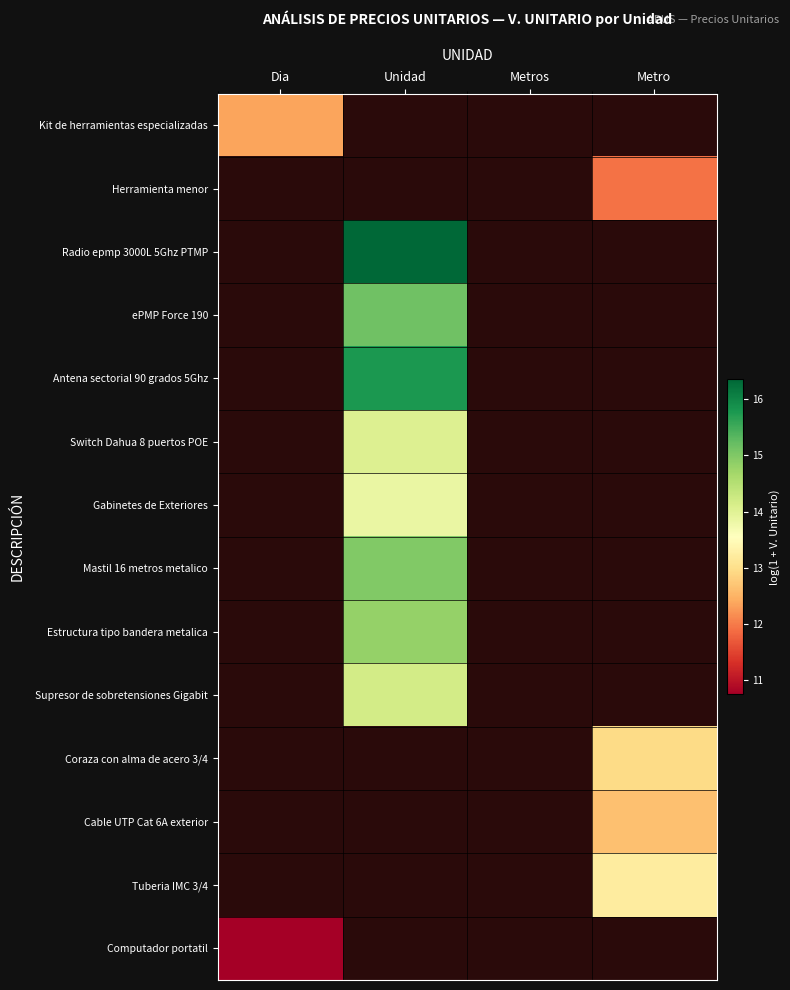

How many positive values does the Estructura tipo bandera metalica series have?

1